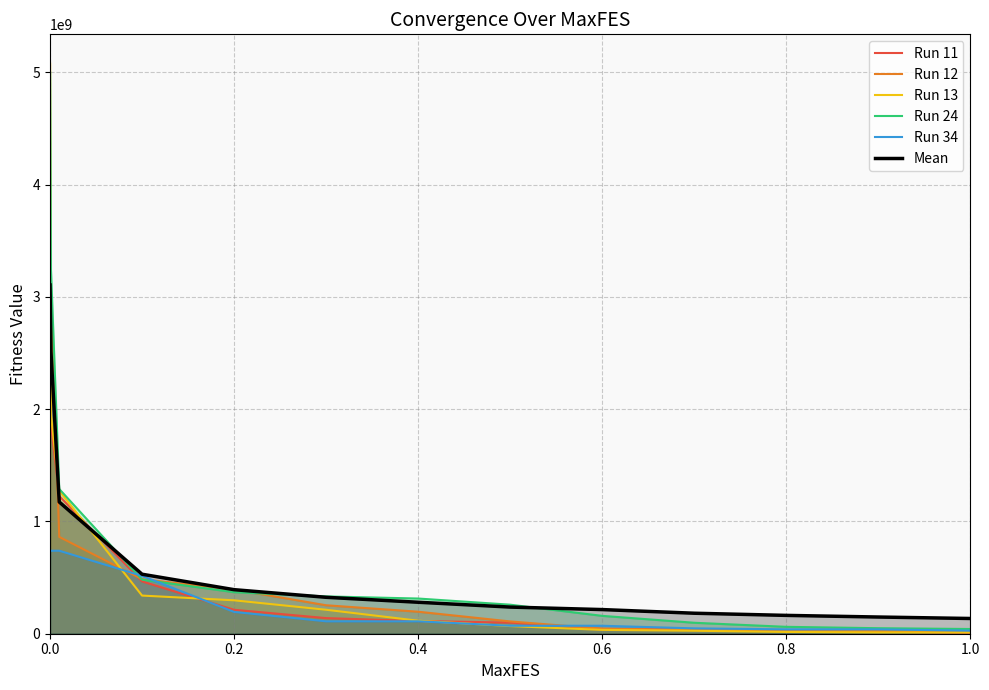

What is the maximum value shown in the chart?

5084876552.8